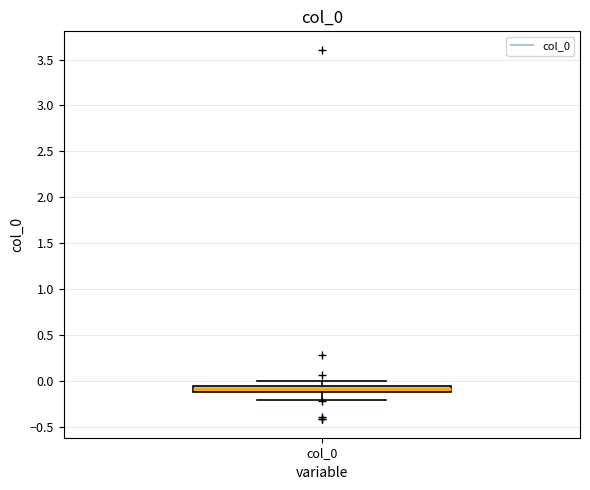

Where is the lower edge of the box for col_0 on the y-axis? The values are not printed on the chart, so give them approximately, as read against the axis.

-0.10